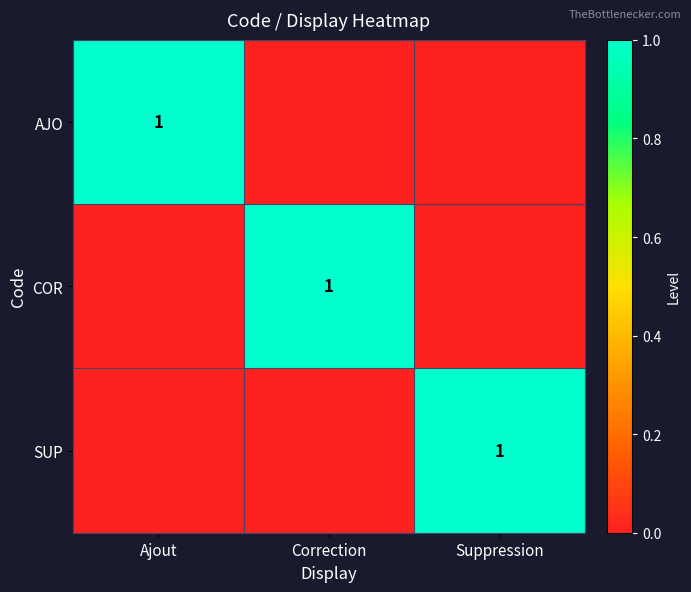

True or false: SUP has a value of 1 at Suppression.

True